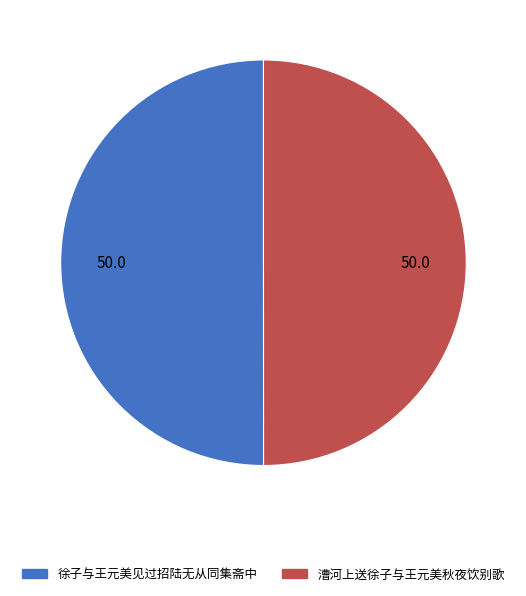

Do 漕河上送徐子与王元美秋夜饮别歌 and 徐子与王元美见过招陆无从同集斋中 together represent more than half of the pie?

Yes